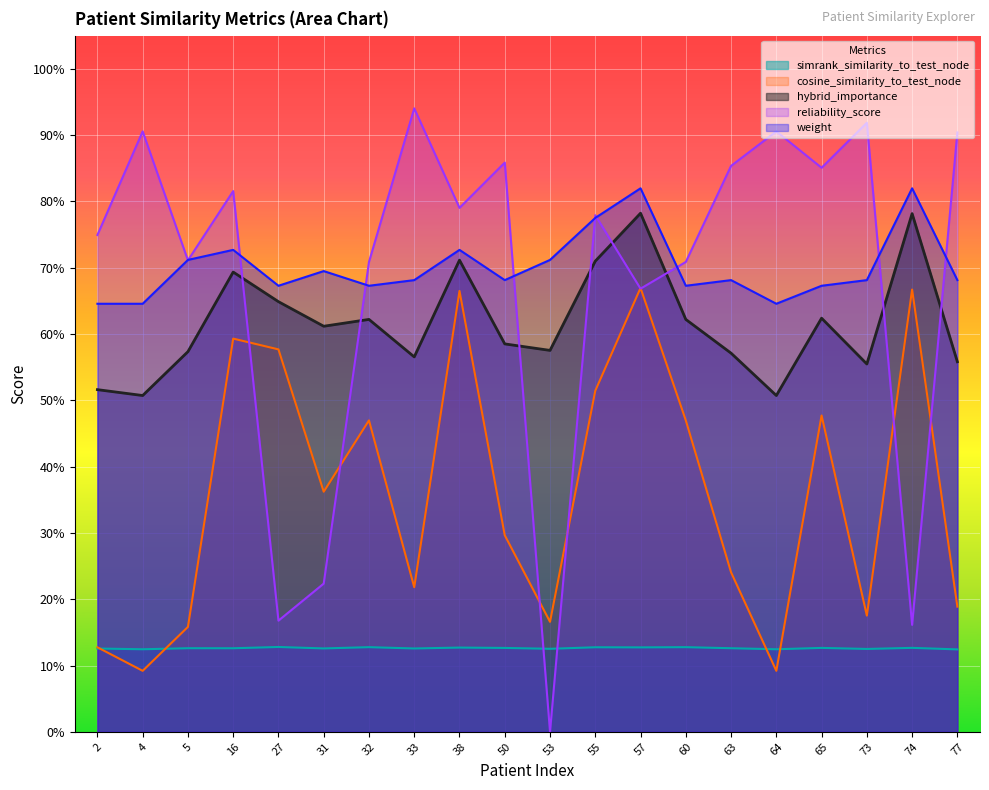

Which series has the widest spread of values?

reliability_score